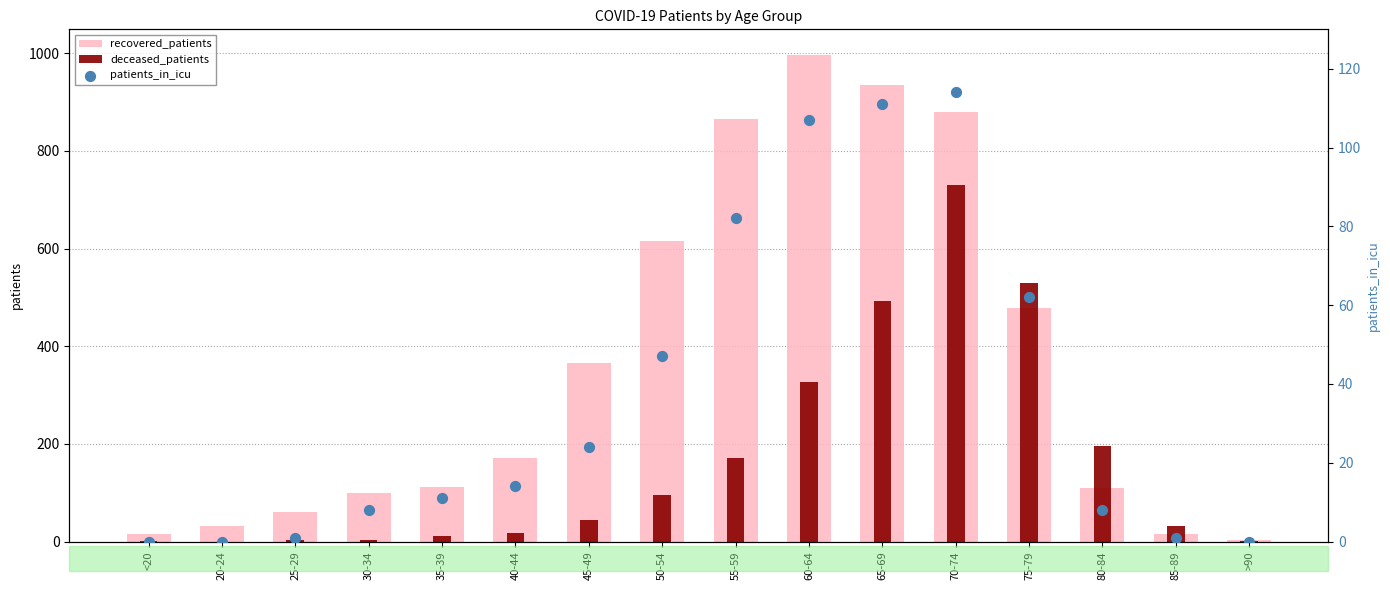

What is the total value across all series at >90?

5